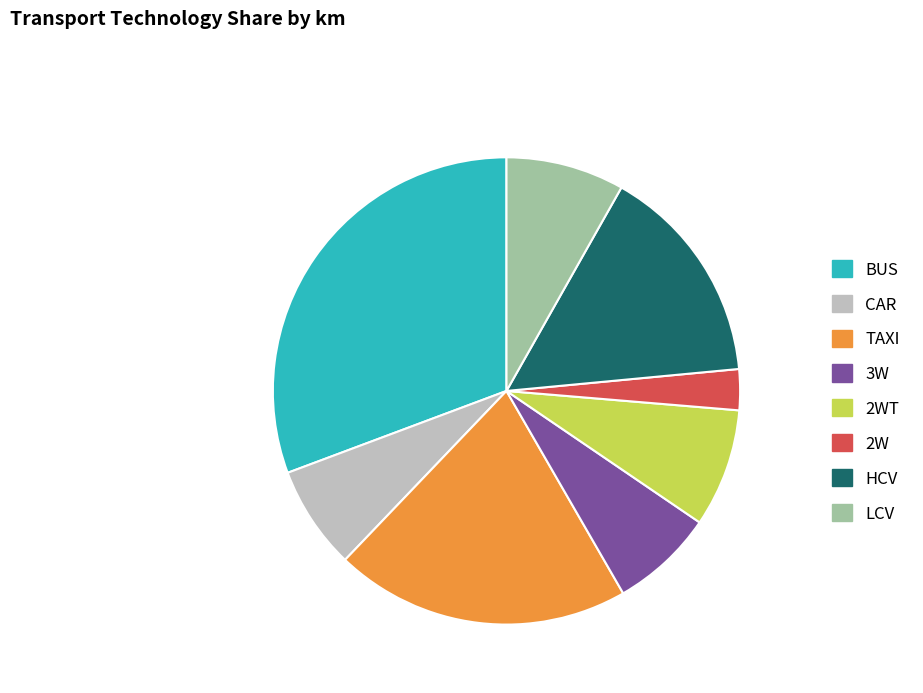

Does TAXI represent more than half of the total?

No